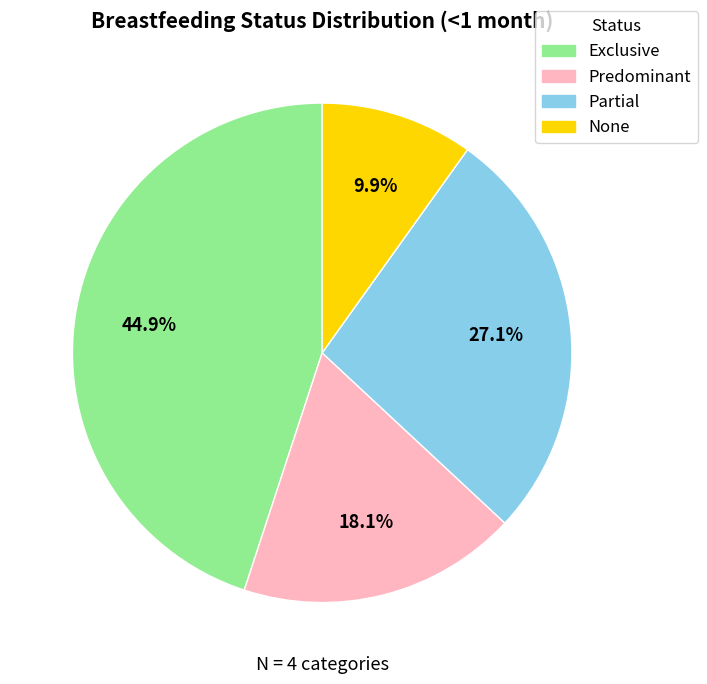

What percentage do Exclusive and None together represent?

54.8%